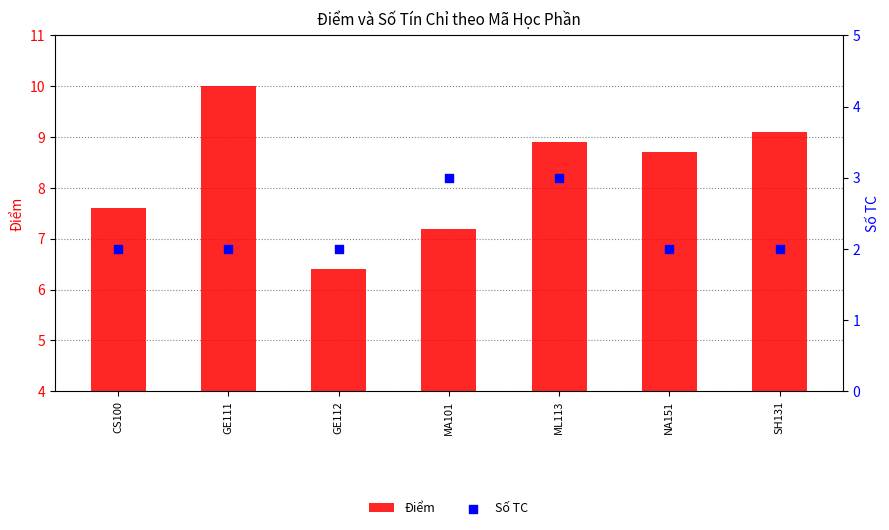

Which series has the widest spread of Y values?

Điểm